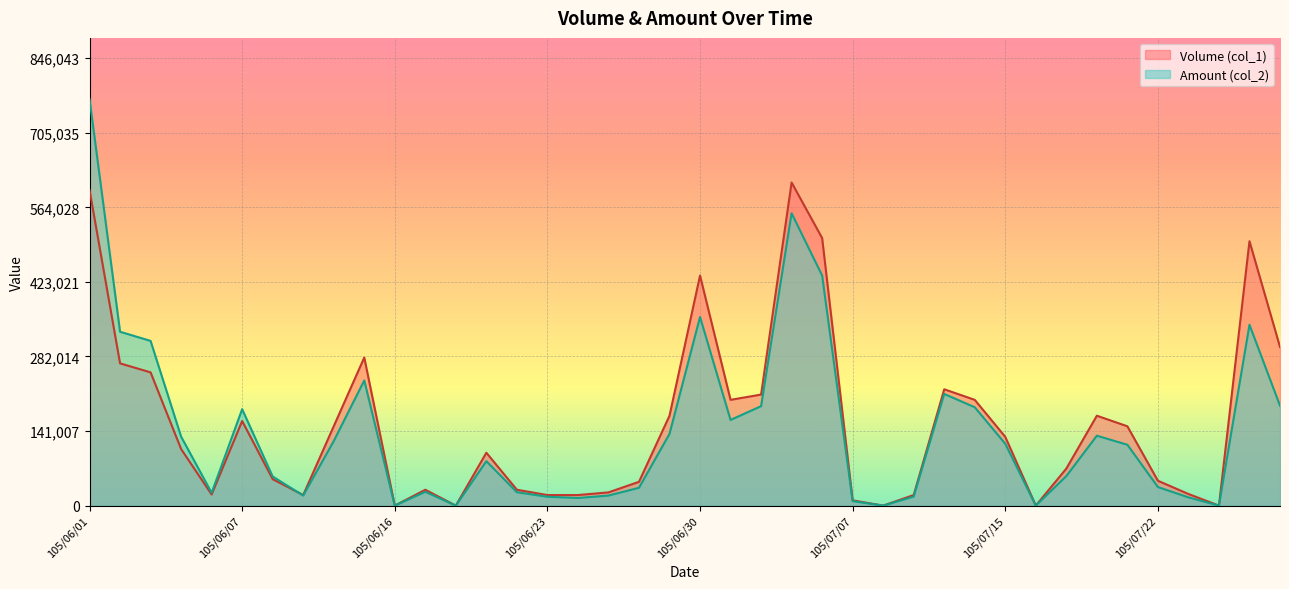

At which category is the sum across all series the highest?

105/06/01